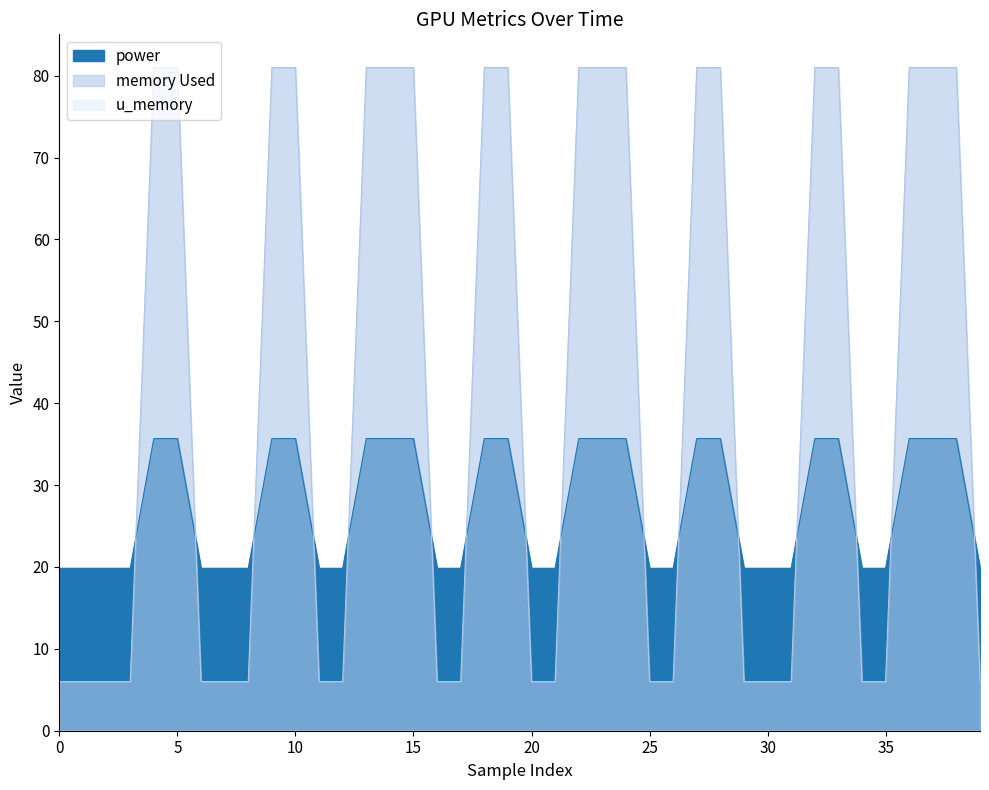

Is the value of memory Used at 38 greater than the value of power at 37?

Yes